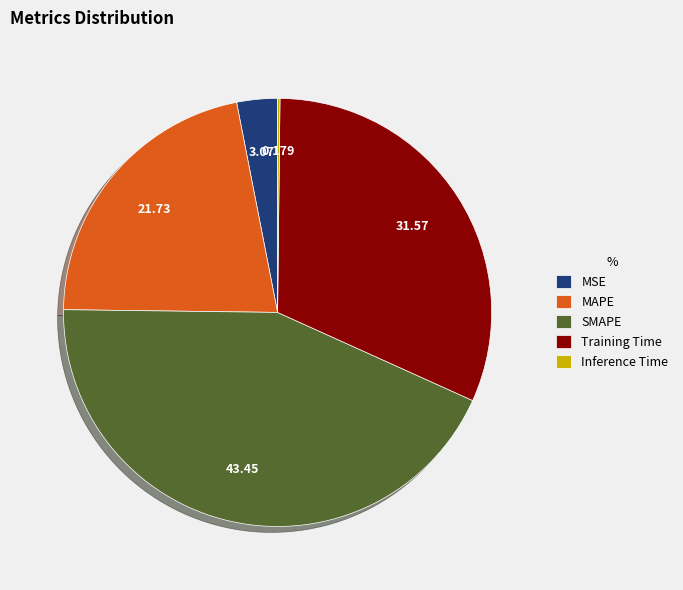

Which has a higher value, Training Time or MSE?

Training Time